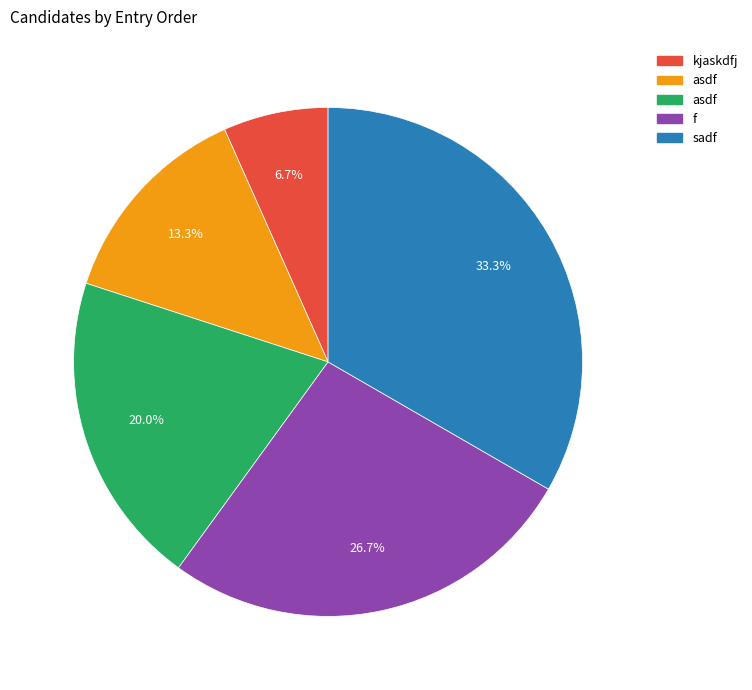

Is there a majority slice in this chart?

No